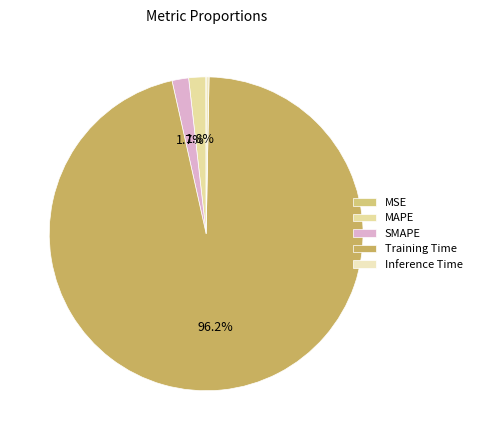

Do MSE and Inference Time together represent more than half of the pie?

No